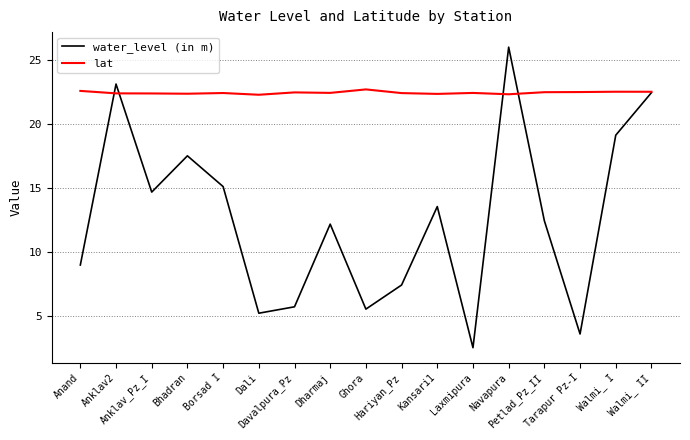

What is the maximum value for lat?

22.7